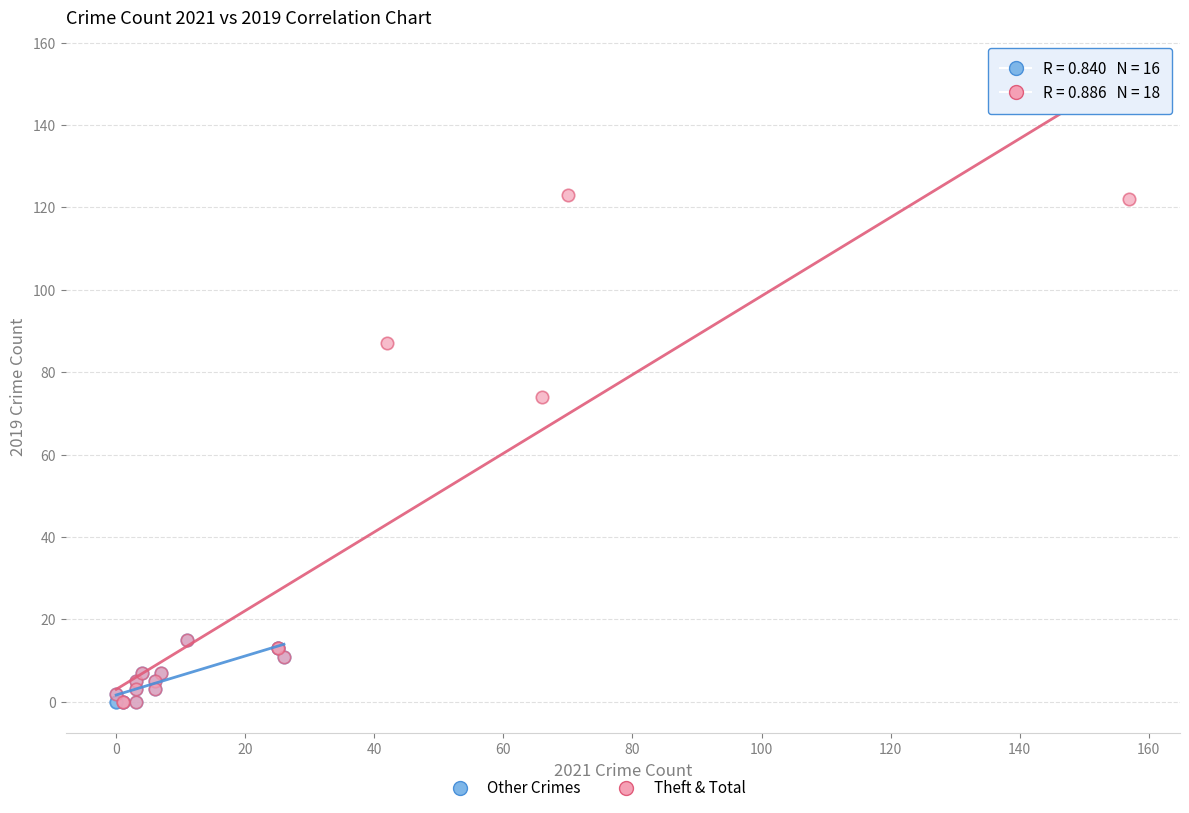

Which series has the largest Y range (max minus min)?

Theft & Total